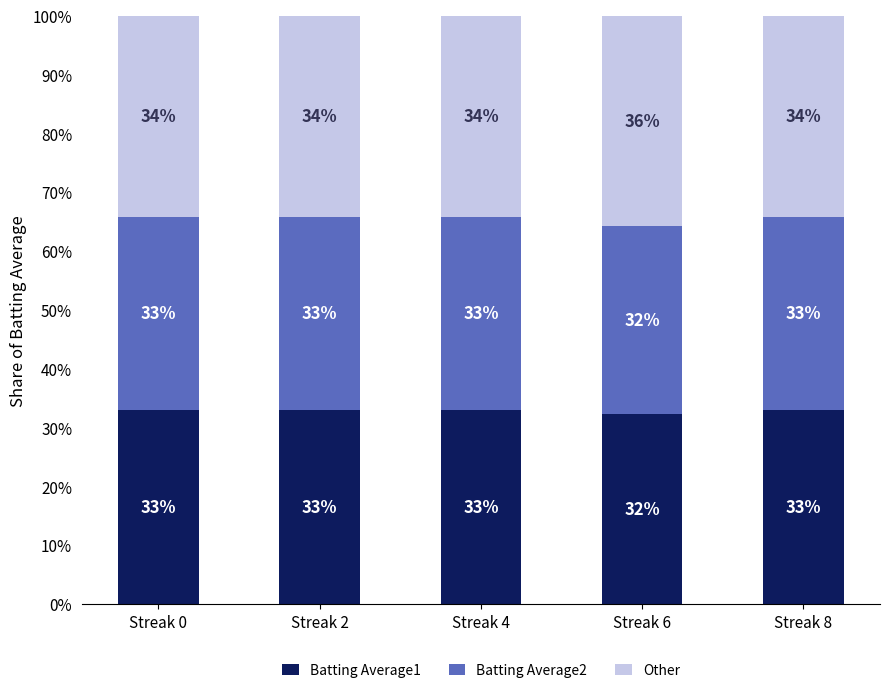

What is the average value of the Batting Average1 series?

32.8